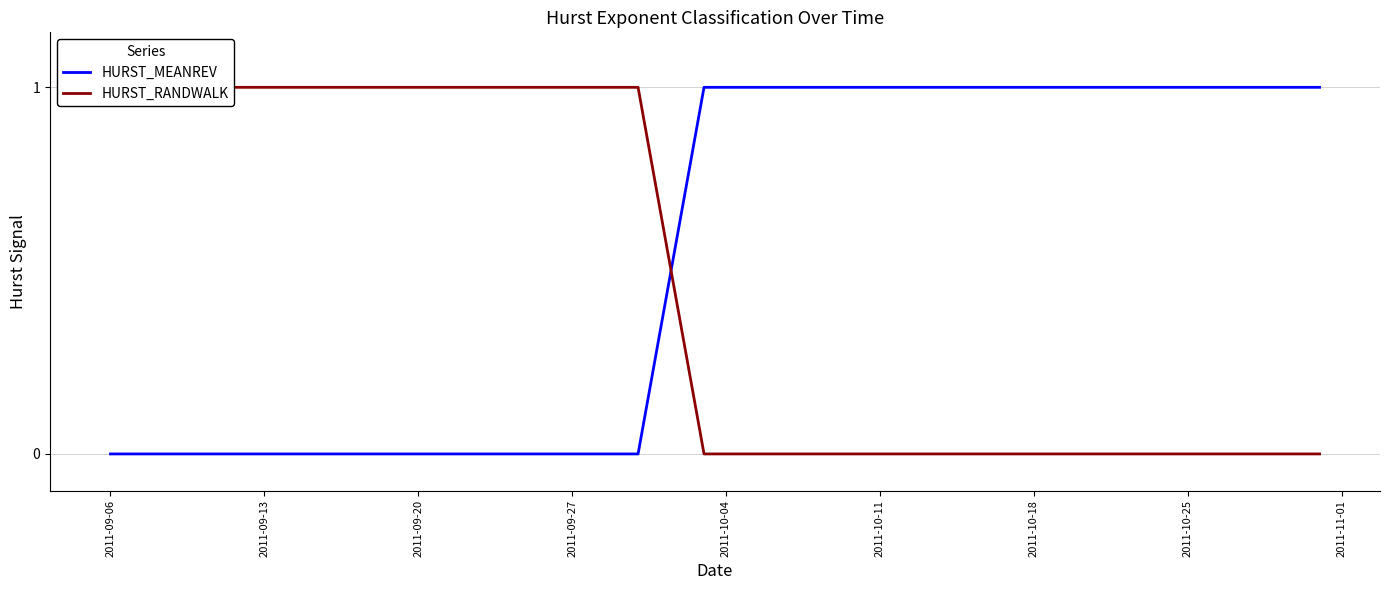

What is the sum of all HURST_MEANREV values?

21